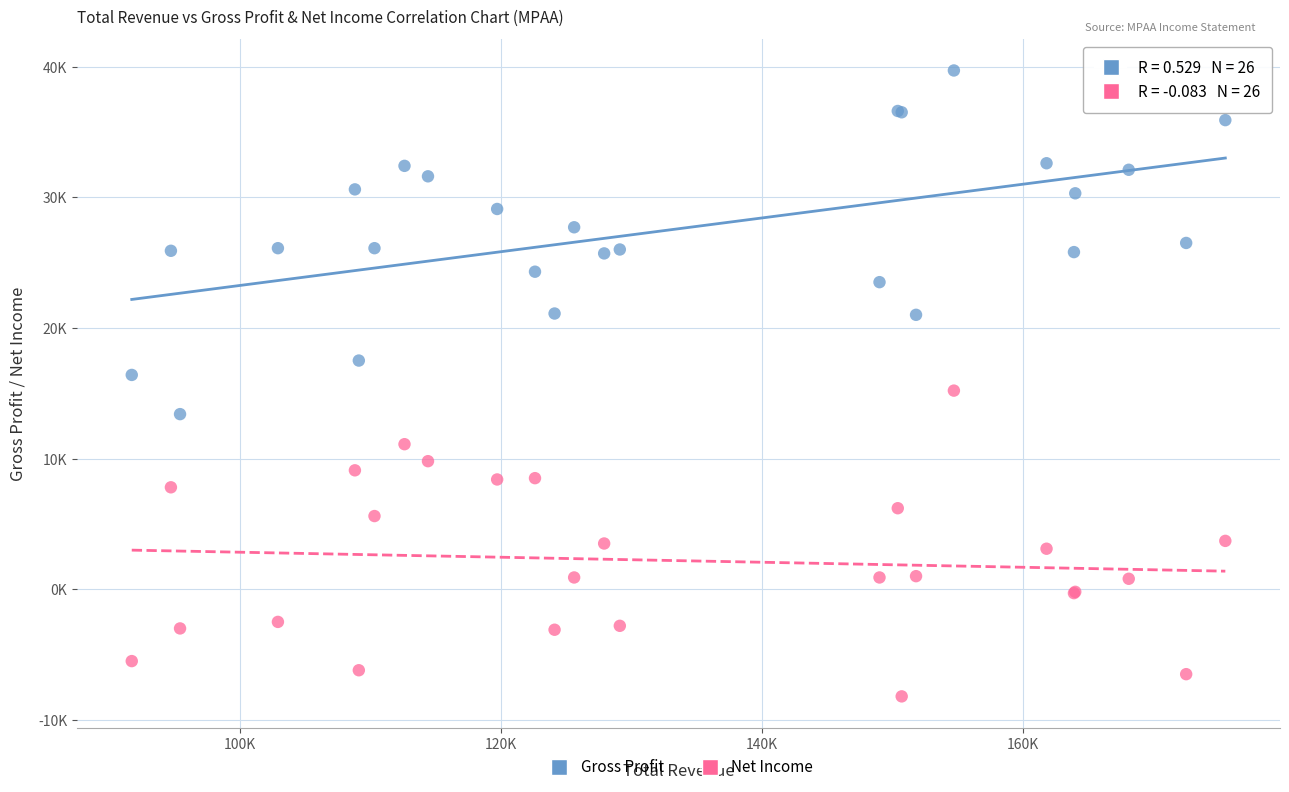

Which series contains the lowest Y value?

Net Income